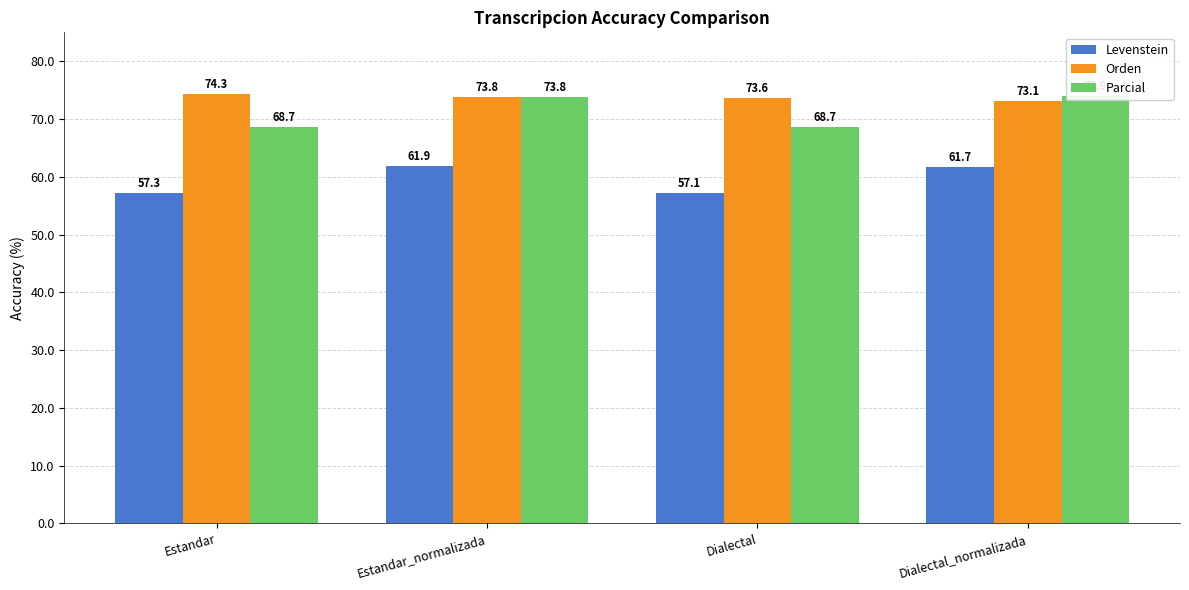

Reading right to left, transcribe all the data shown in this chart.

Levenstein: 61.7	57.1	61.9	57.3
Orden: 73.1	73.6	73.8	74.3
Parcial: 73.9	68.7	73.8	68.7